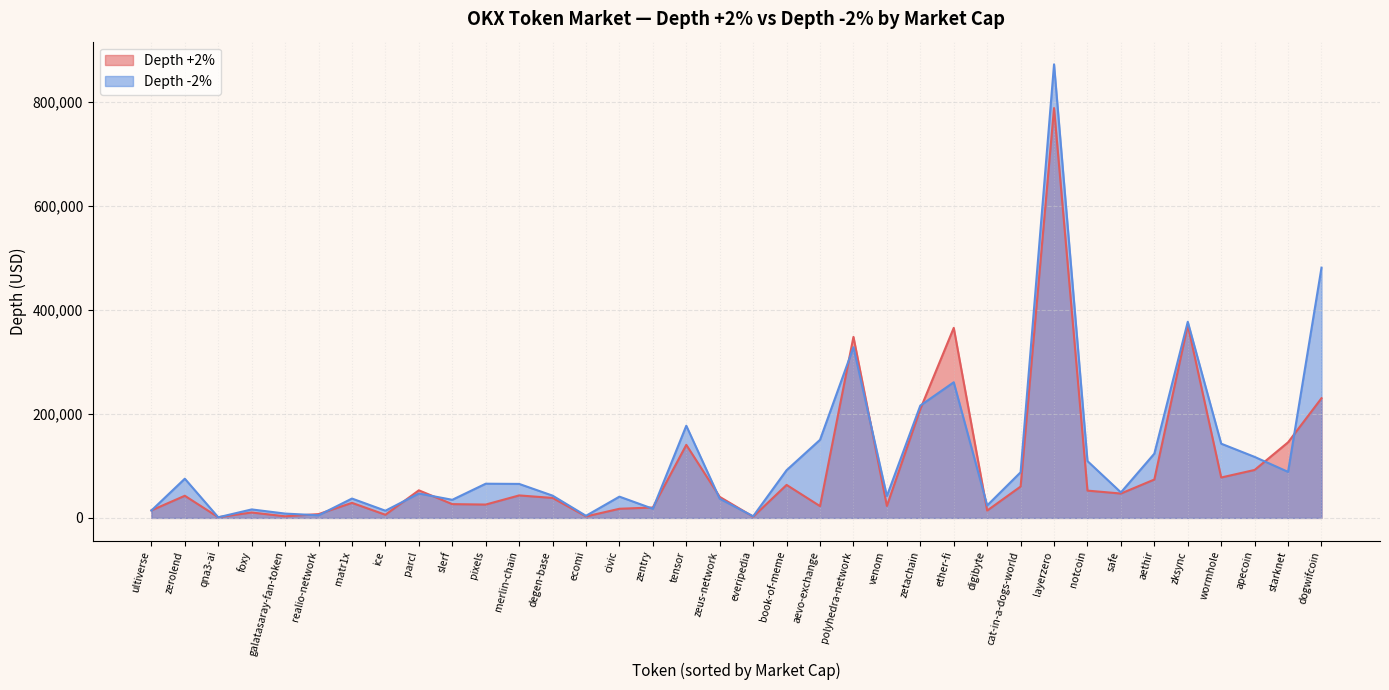

Rank the series at ether-fi from lowest to highest value.

Depth -2%, Depth +2%